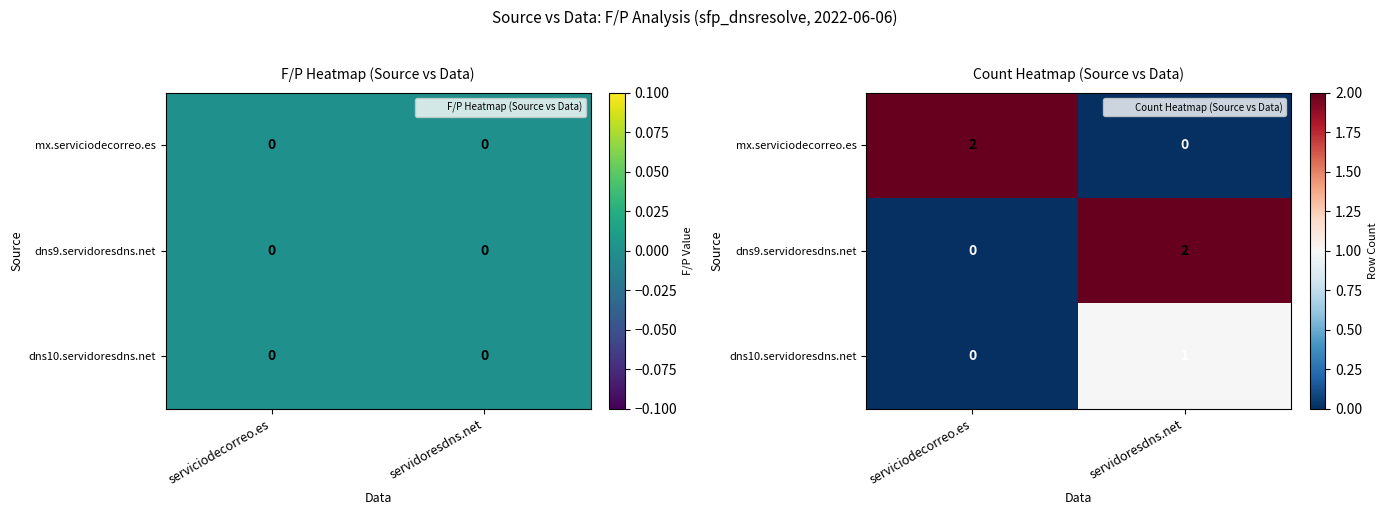

At how many categories does at least one series exceed 0?

2